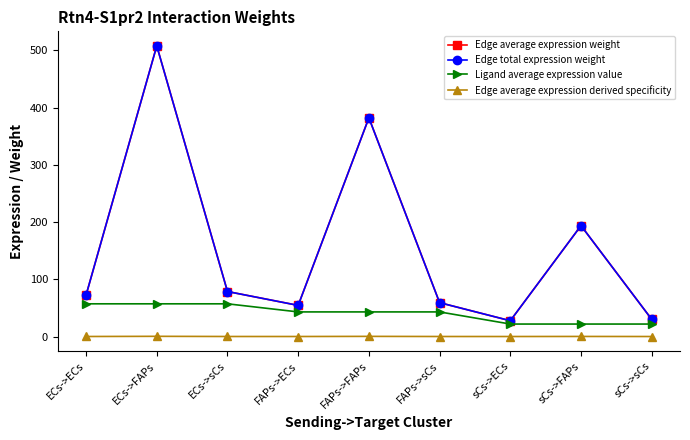

At which category is the sum across all series the highest?

ECs->FAPs